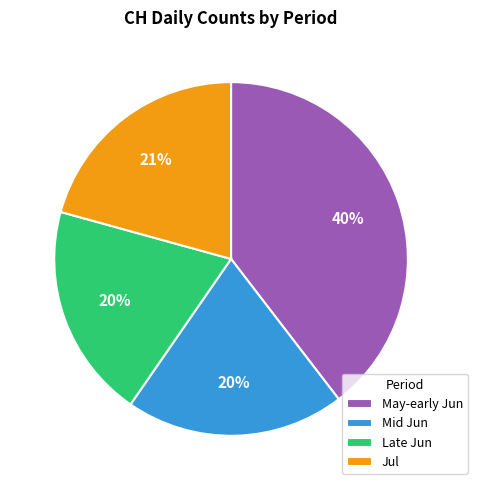

How many segments does this pie chart have?

4